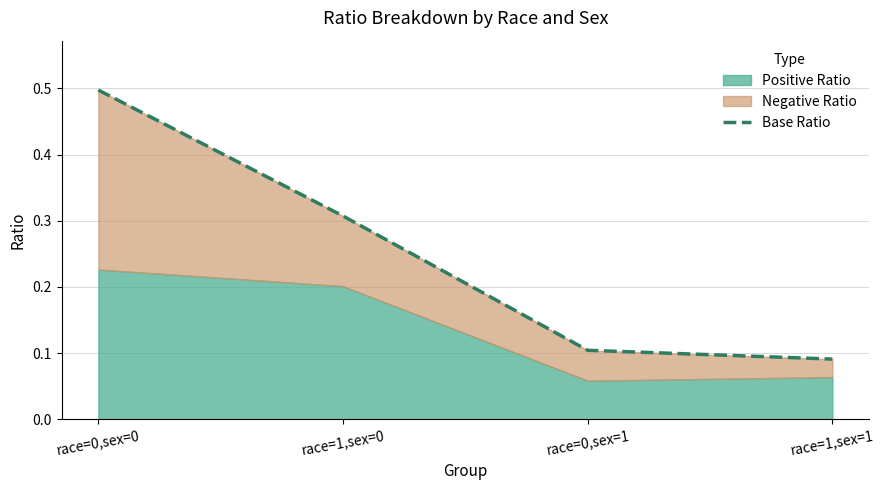

What is the change in value from race=1,sex=0 to race=0,sex=1?

-0.2